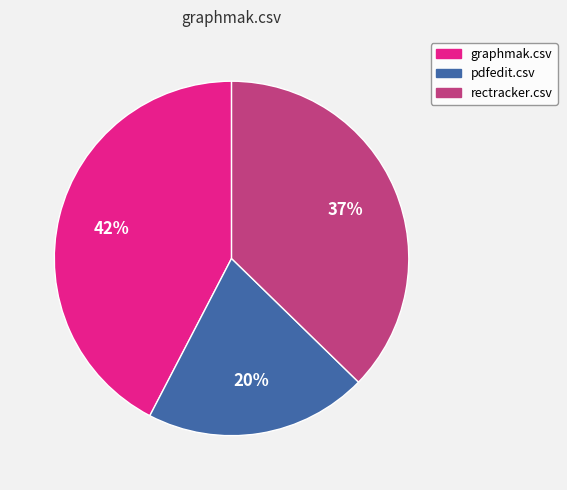

Between rectracker.csv and pdfedit.csv, which is larger?

rectracker.csv